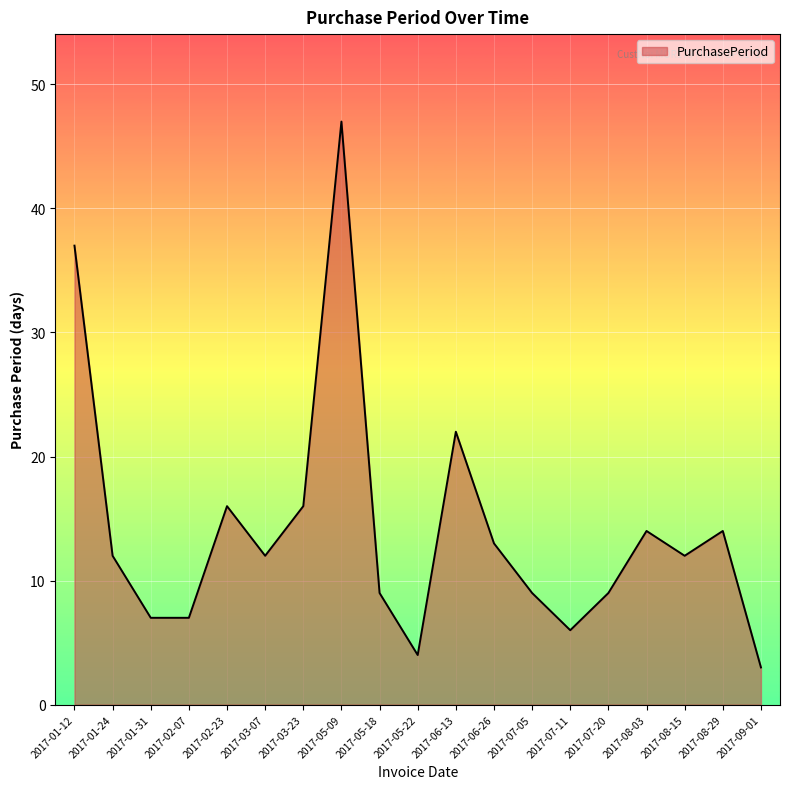

At which category does the data reach its first local peak?

2017-02-23